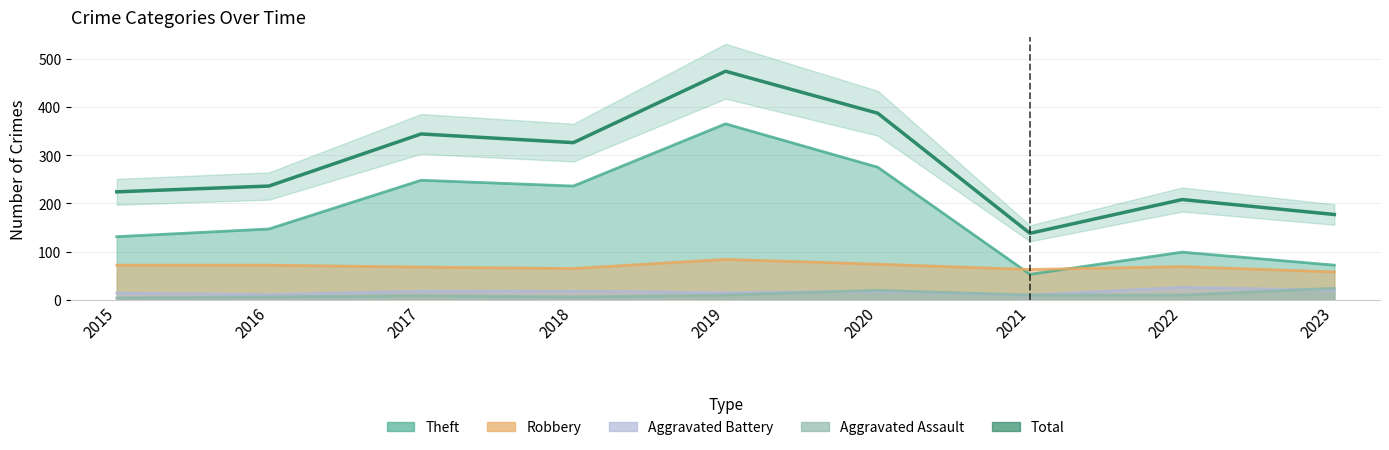

What is the value of the 6th point from the left?

387